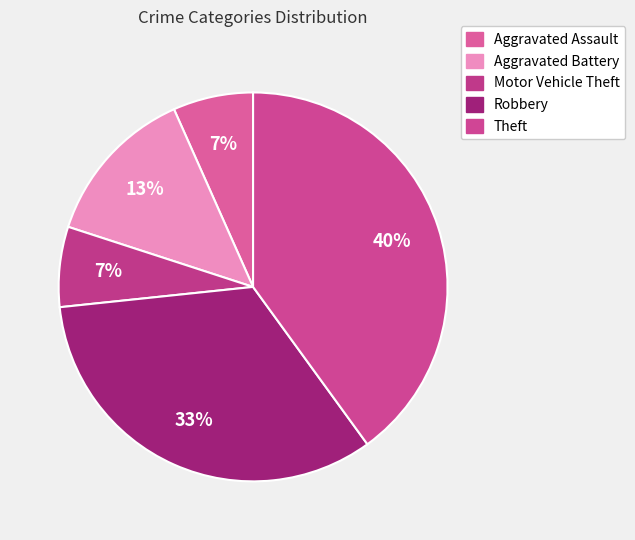

The Robbery slice represents 28% of the pie. True or false?

False